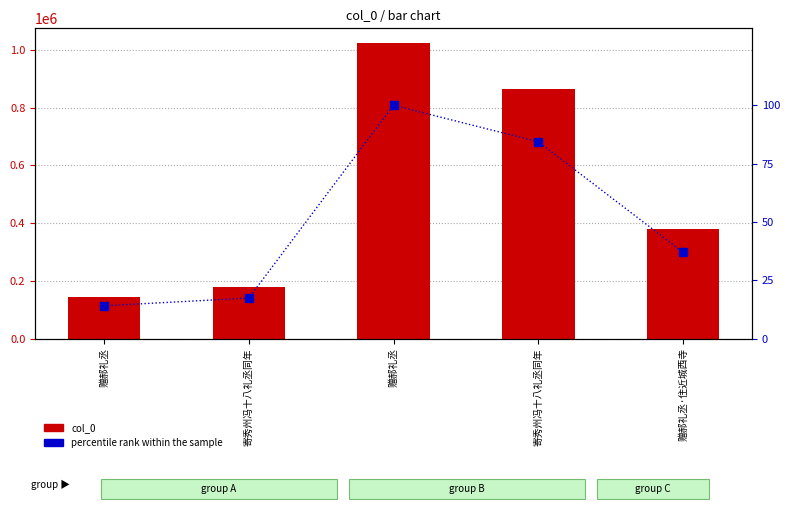

What is the sum of the col_0 values at 寄秀州冯十八礼丞同年 and 赠郝礼丞?

321669.0